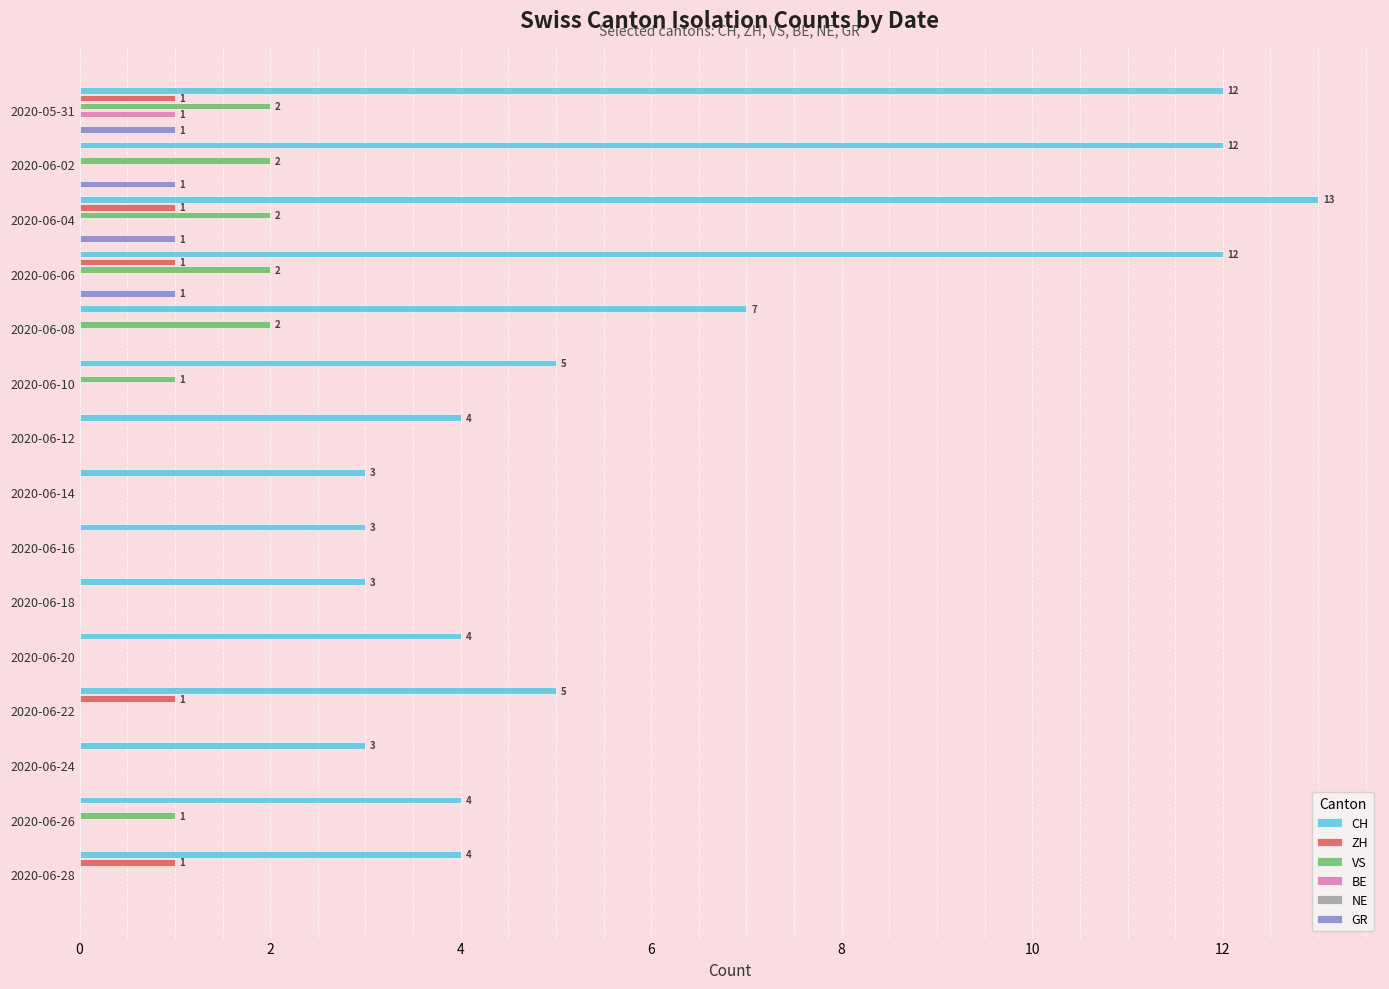

What is the label of the 9th bar from the right?

12